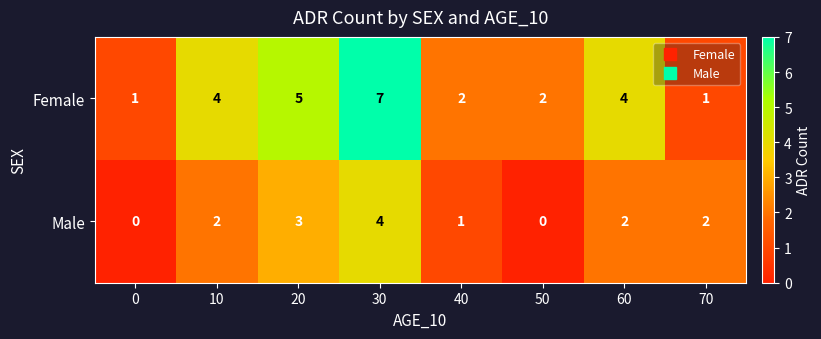

Which category has the highest value across all series?

30